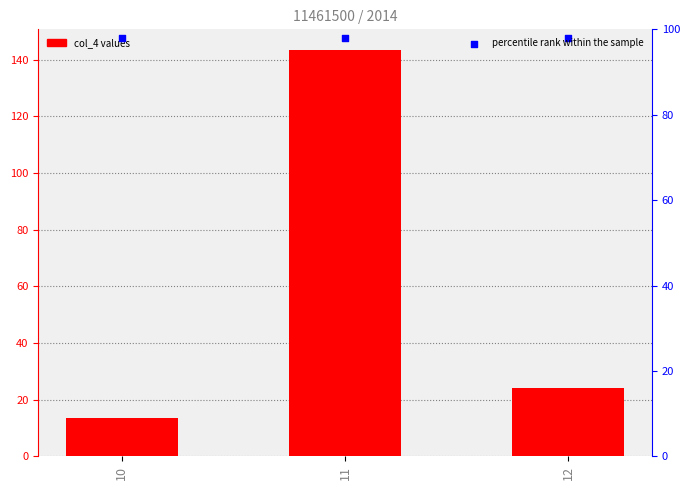

Which series has the largest total across all categories?

percentile rank within the sample